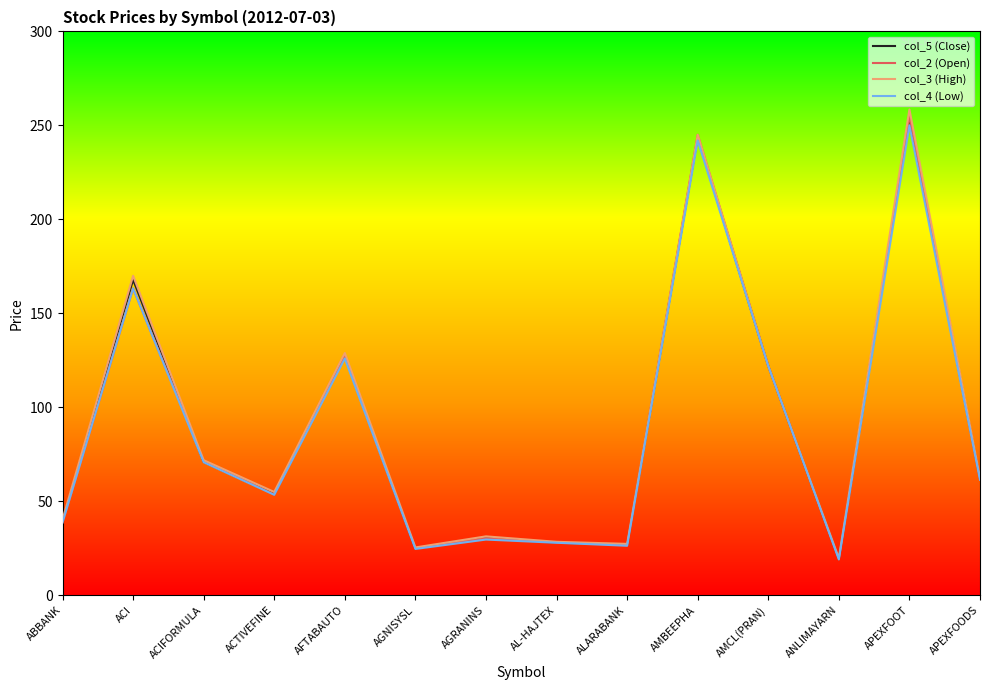

At which category is the sum across all series the highest?

APEXFOOT